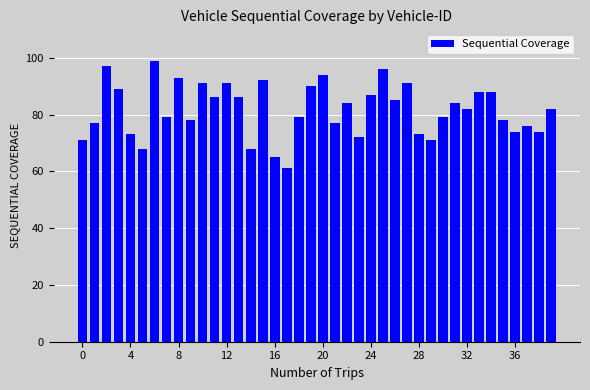

Reading right to left, transcribe all the data shown in this chart.

82	74	76	74	78	88	88	82	84	79	71	73	91	85	96	87	72	84	77	94	90	79	61	65	92	68	86	91	86	91	78	93	79	99	68	73	89	97	77	71